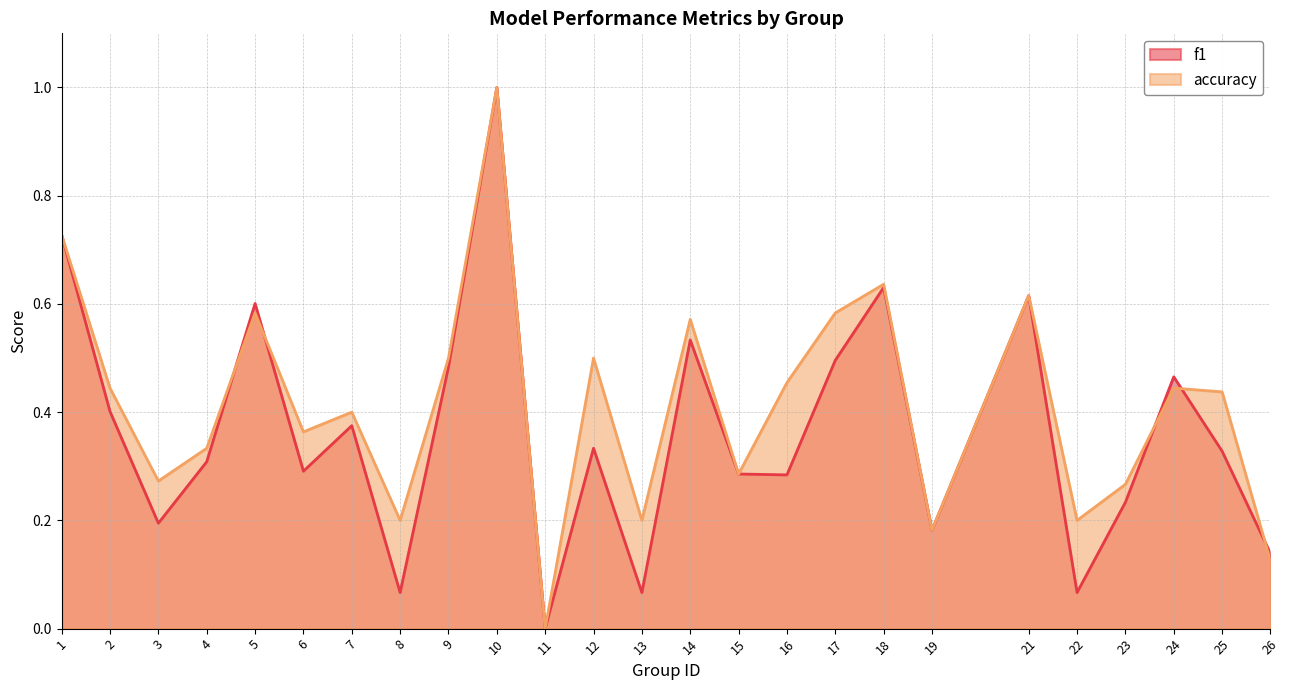

What is the total value across all series at 5?

1.2